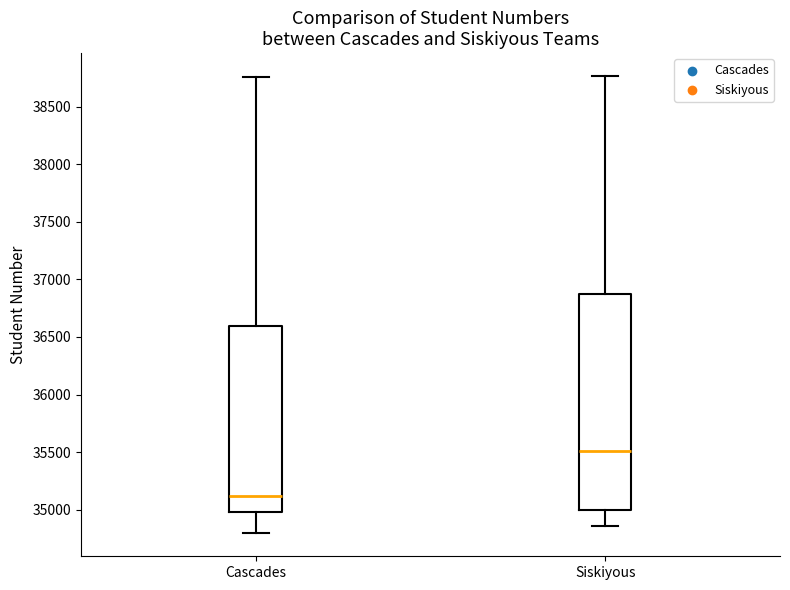

Which box's median line is the lowest?

Cascades